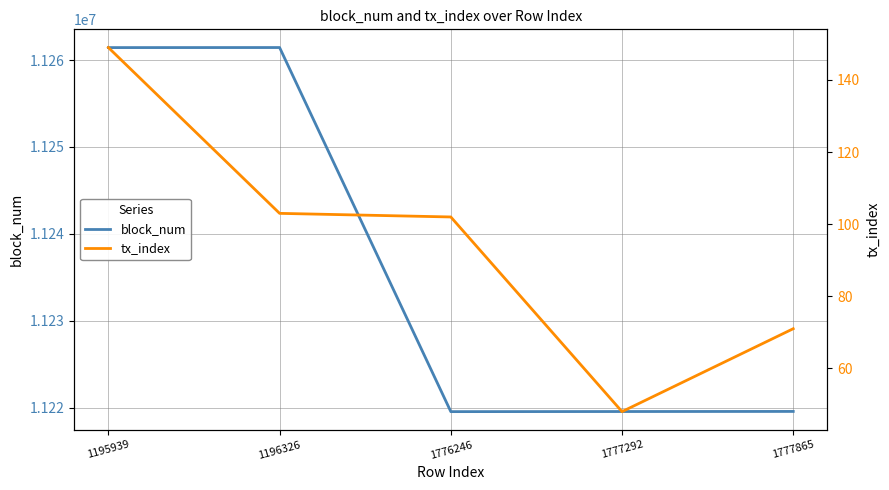

True or false: tx_index and block_num cross at least once.

False